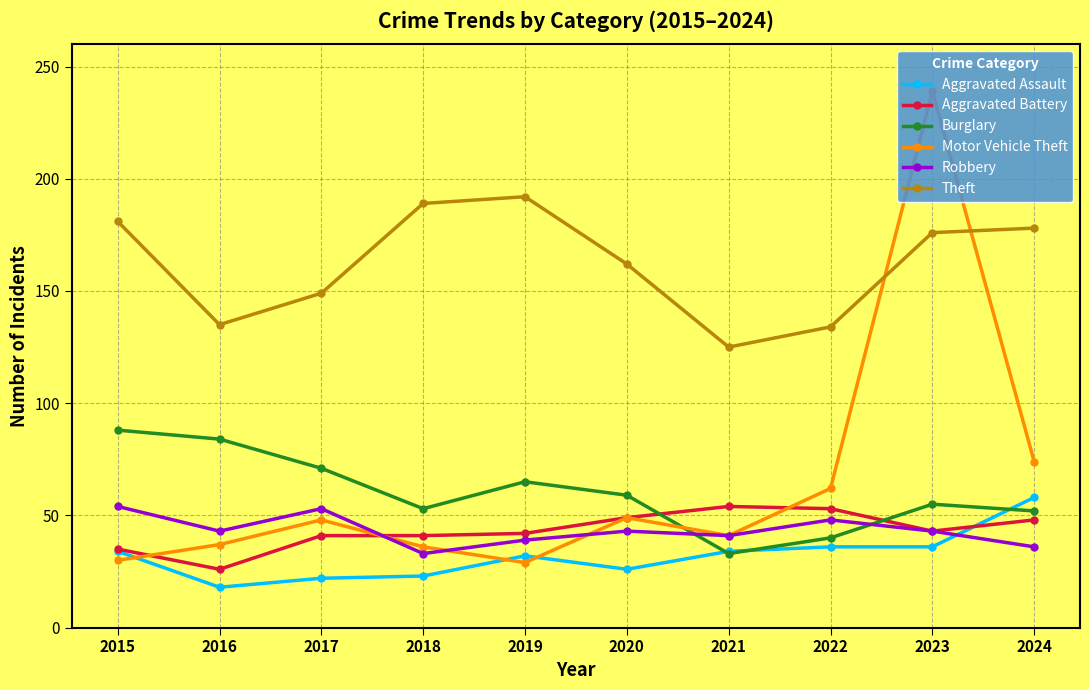

Count the number of categories in the chart.

10